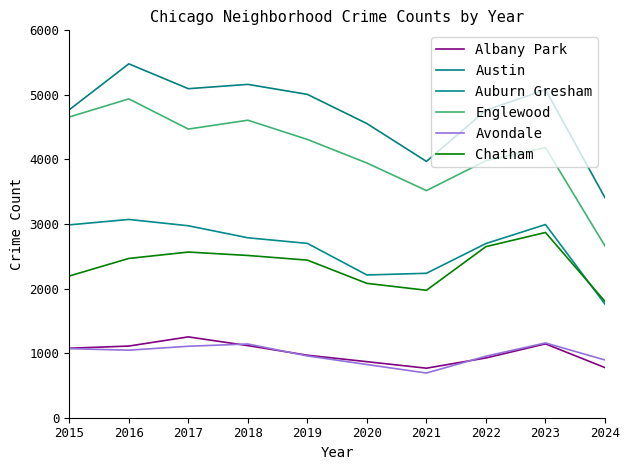

How many series are shown in this chart?

6